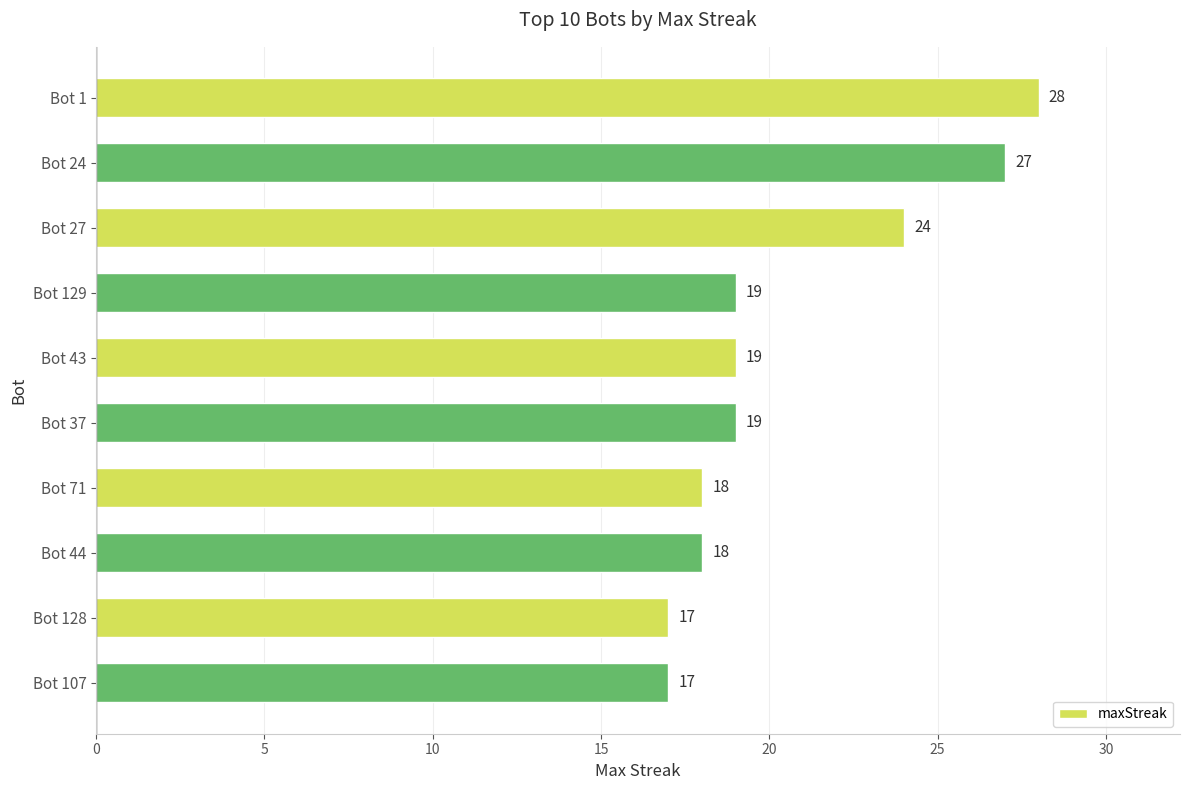

Where is the data nearest to the value 22?

Bot 27